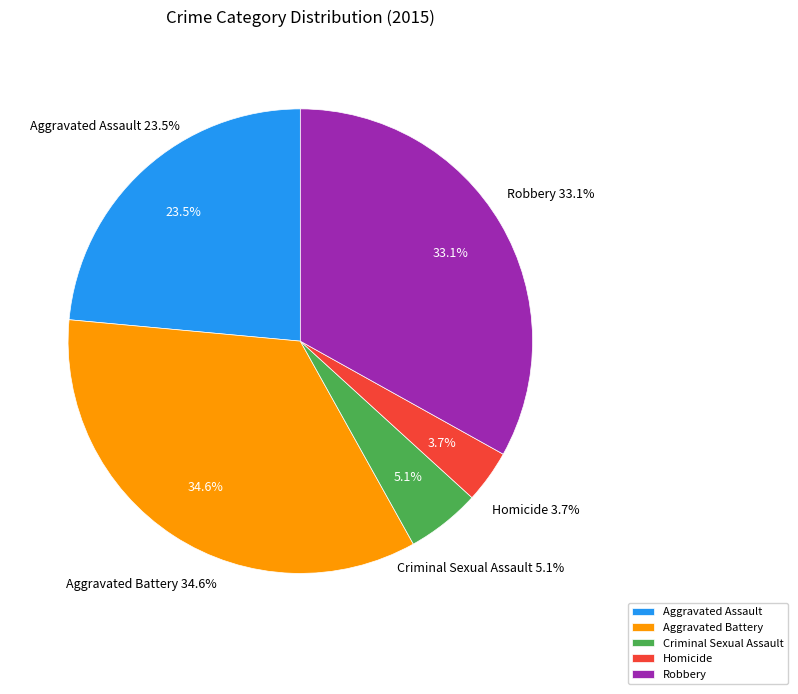

To the nearest percent, what is the difference between the Homicide and Robbery slice percentages?

29%